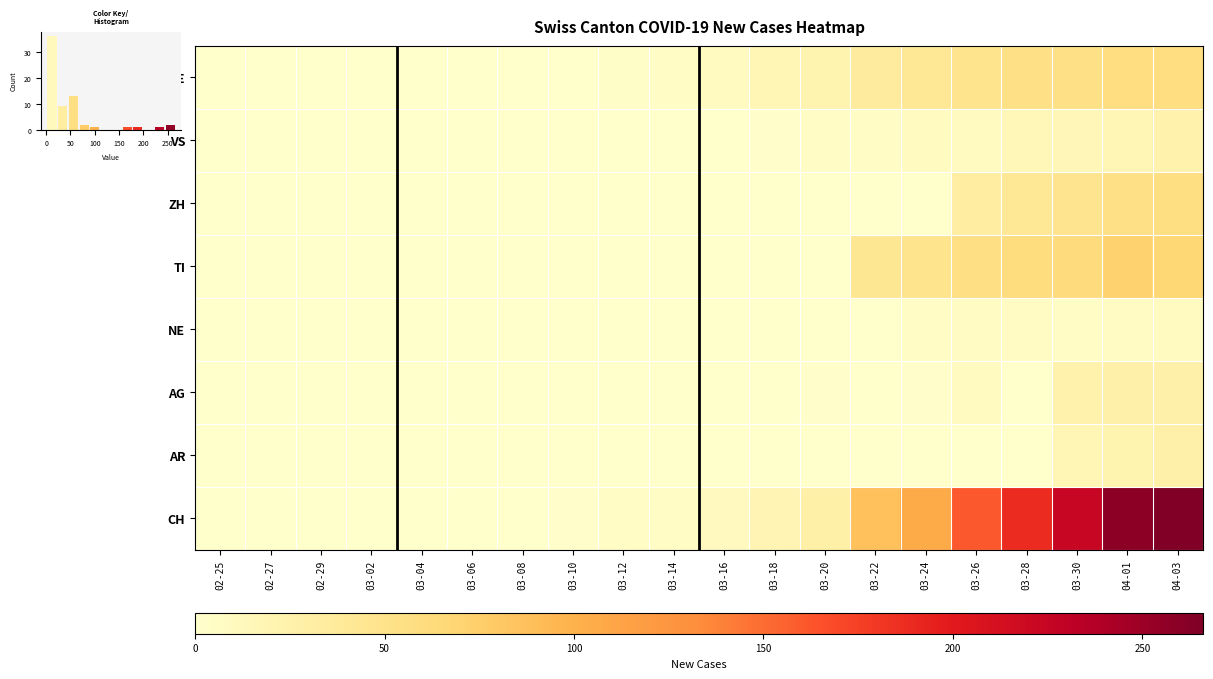

How many NE values are between 0 and 6?

16